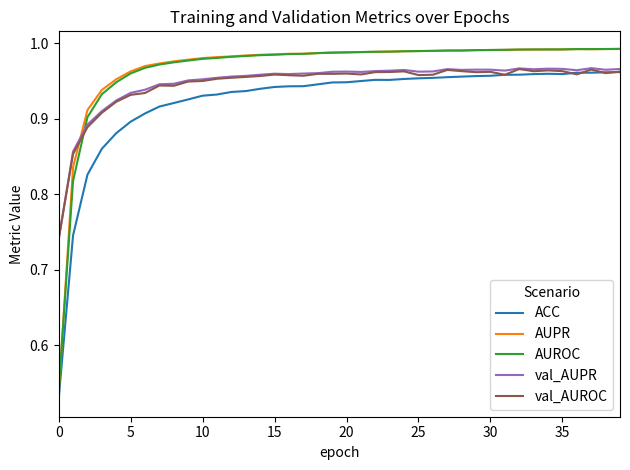

After their last crossing, which series has the higher values: AUROC or val_AUROC?

AUROC